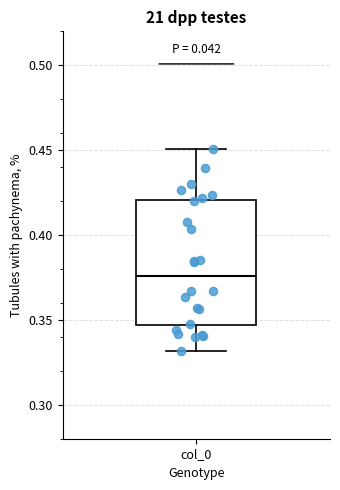

Read this box plot against the y-axis: the position of the median line, the range covered by the box, and the ends of both whiskers. The values are not printed on the chart, so give them approximately, as read against the axis.

median 0.375, box 0.345 to 0.420, whiskers 0.330 to 0.450